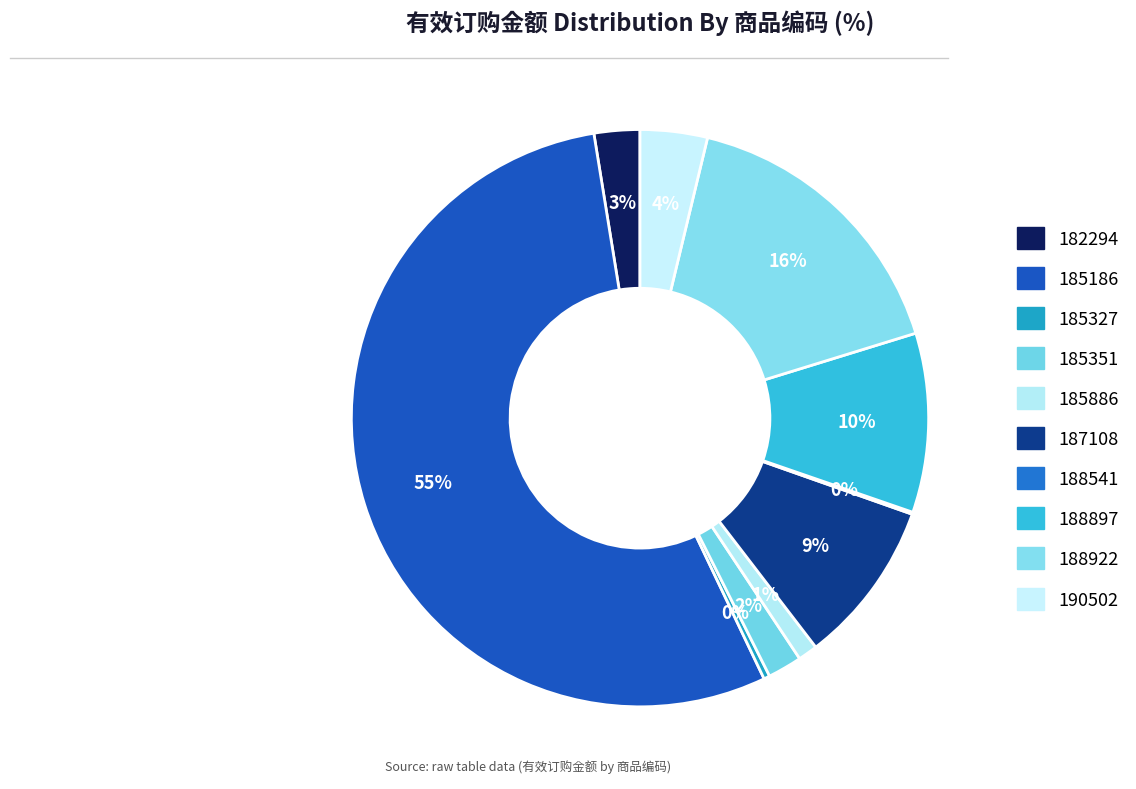

To the nearest percent, what is the average slice percentage?

10%